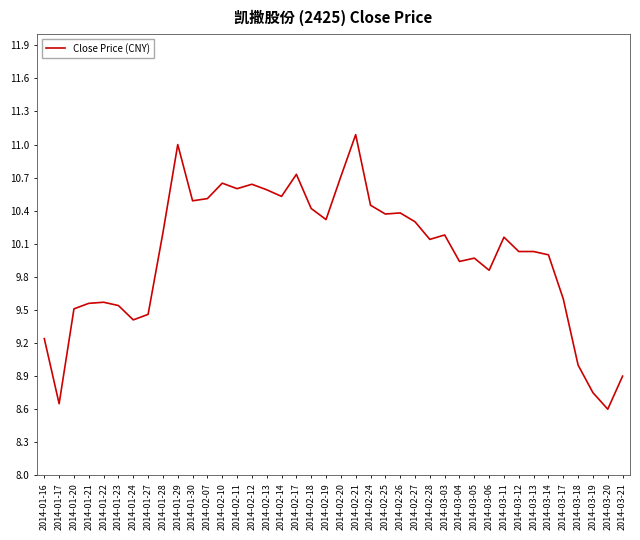

At which label is the value closest to 9?

2014-03-18